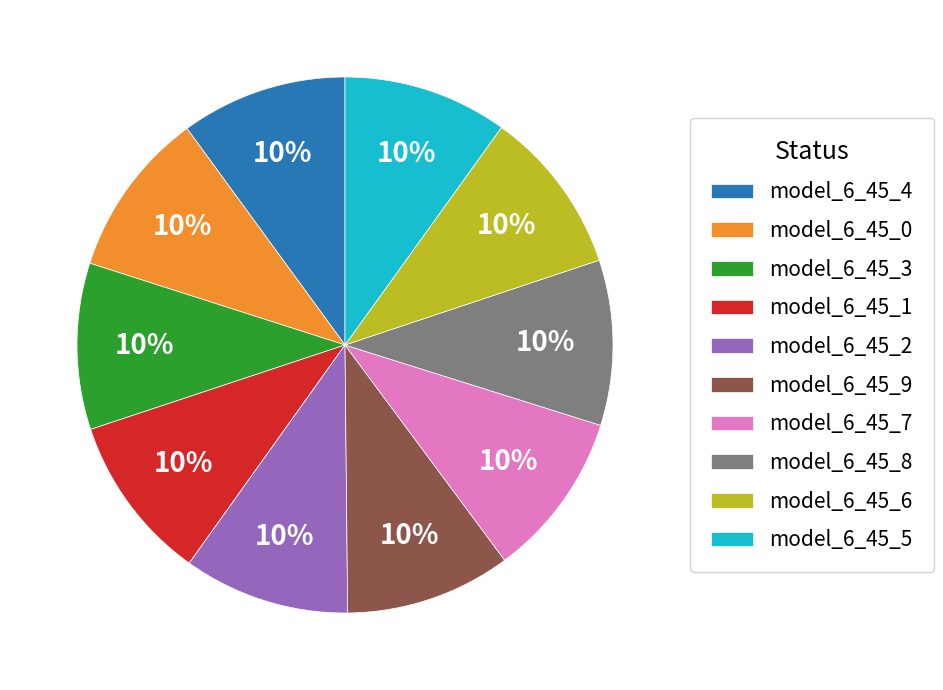

Does model_6_45_3 represent more than half of the total?

No